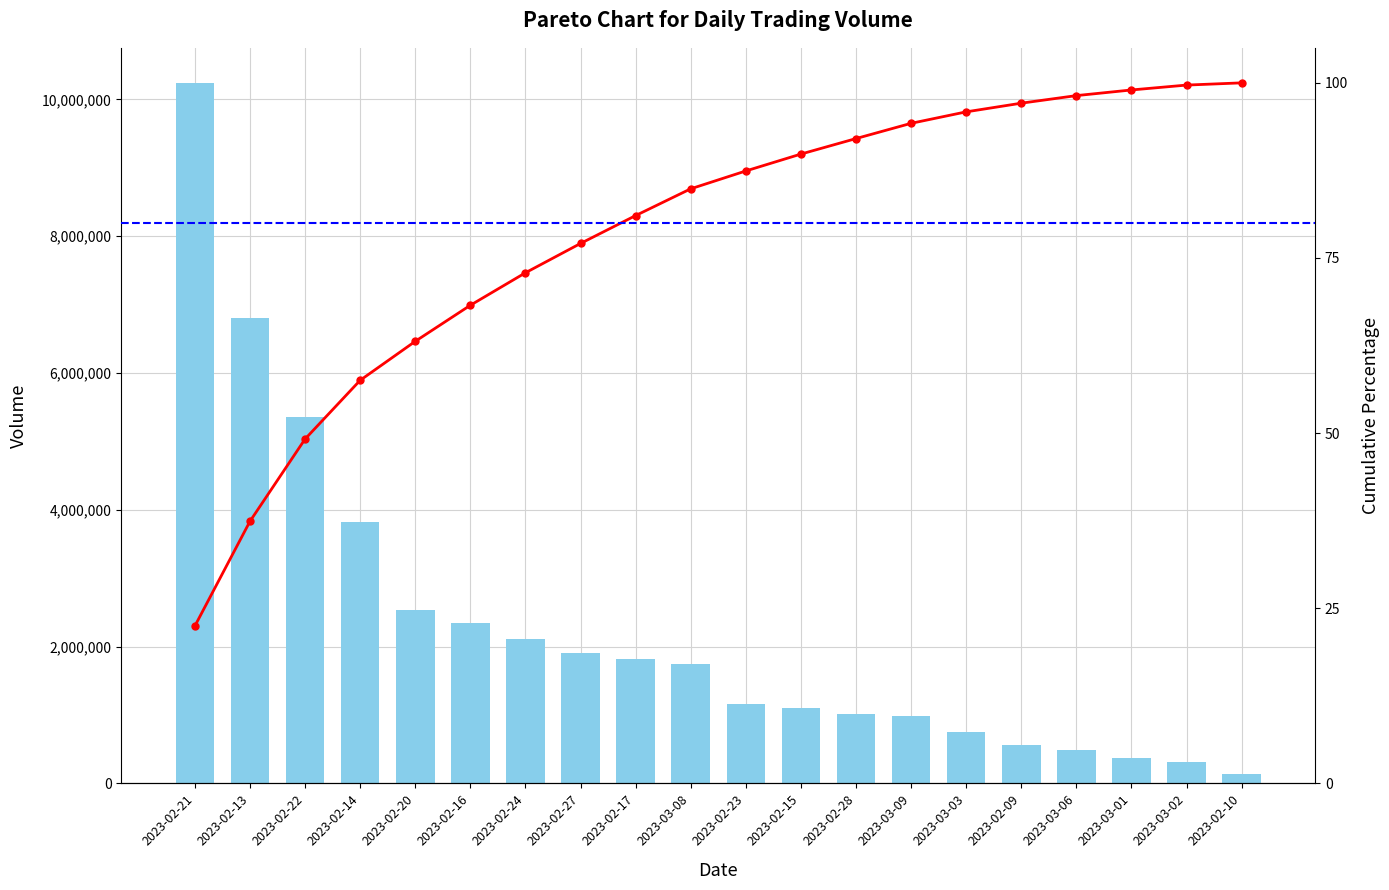

Rank the series by their average value, from lowest to highest.

Cumulative %, Volume